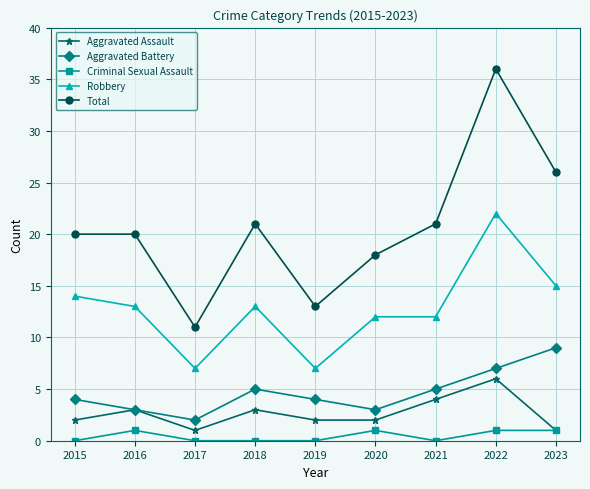

What are all the series names shown in the legend?

Aggravated Assault, Aggravated Battery, Criminal Sexual Assault, Robbery, Total